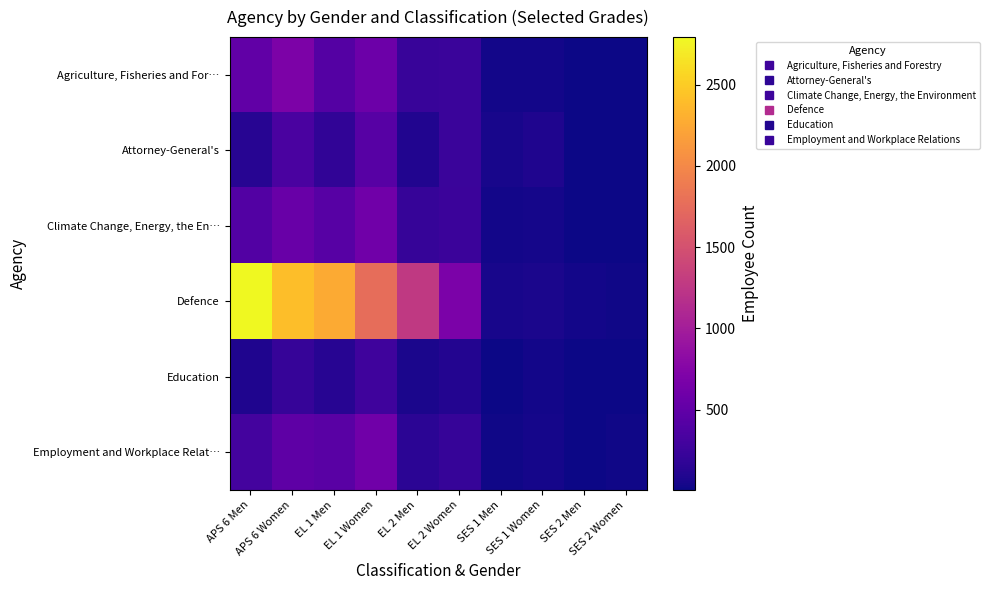

Reading left to right, transcribe all the data shown in this chart.

Agriculture, Fisheries and For…: APS 6 Men=497	APS 6 Women=696	EL 1 Men=418	EL 1 Women=574	EL 2 Men=228	EL 2 Women=236	SES 1 Men=36	SES 1 Women=33	SES 2 Men=10	SES 2 Women=10
Attorney-General's: APS 6 Men=126	APS 6 Women=348	EL 1 Men=188	EL 1 Women=435	EL 2 Men=101	EL 2 Women=243	SES 1 Men=52	SES 1 Women=83	SES 2 Men=15	SES 2 Women=15
Climate Change, Energy, the En…: APS 6 Men=406	APS 6 Women=555	EL 1 Men=435	EL 1 Women=610	EL 2 Men=220	EL 2 Women=253	SES 1 Men=34	SES 1 Women=40	SES 2 Men=7	SES 2 Women=12
Defence: APS 6 Men=2793	APS 6 Women=2403	EL 1 Men=2265	EL 1 Women=1767	EL 2 Men=1273	EL 2 Women=681	SES 1 Men=53	SES 1 Women=69	SES 2 Men=36	SES 2 Women=17
Education: APS 6 Men=90	APS 6 Women=213	EL 1 Men=130	EL 1 Women=270	EL 2 Men=62	EL 2 Women=106	SES 1 Men=14	SES 1 Women=27	SES 2 Men=7	SES 2 Women=5
Employment and Workplace Relat…: APS 6 Men=308	APS 6 Women=482	EL 1 Men=444	EL 1 Women=614	EL 2 Men=149	EL 2 Women=217	SES 1 Men=26	SES 1 Women=42	SES 2 Men=7	SES 2 Women=16